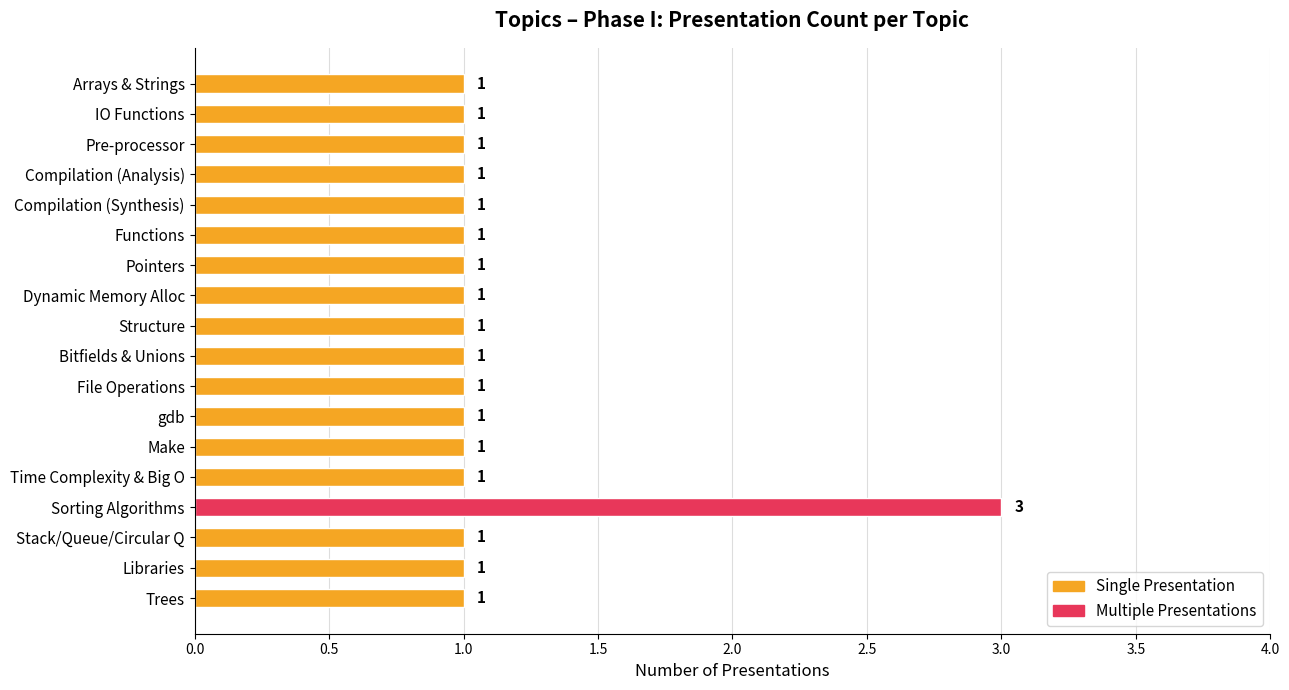

What is the sum of all values?

20